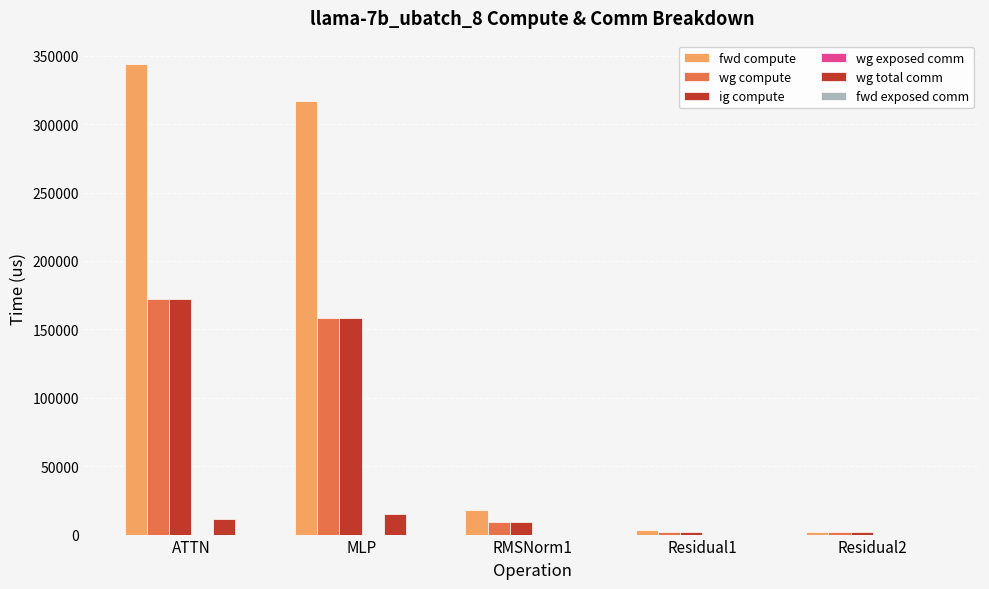

How many data points does each series have?

5